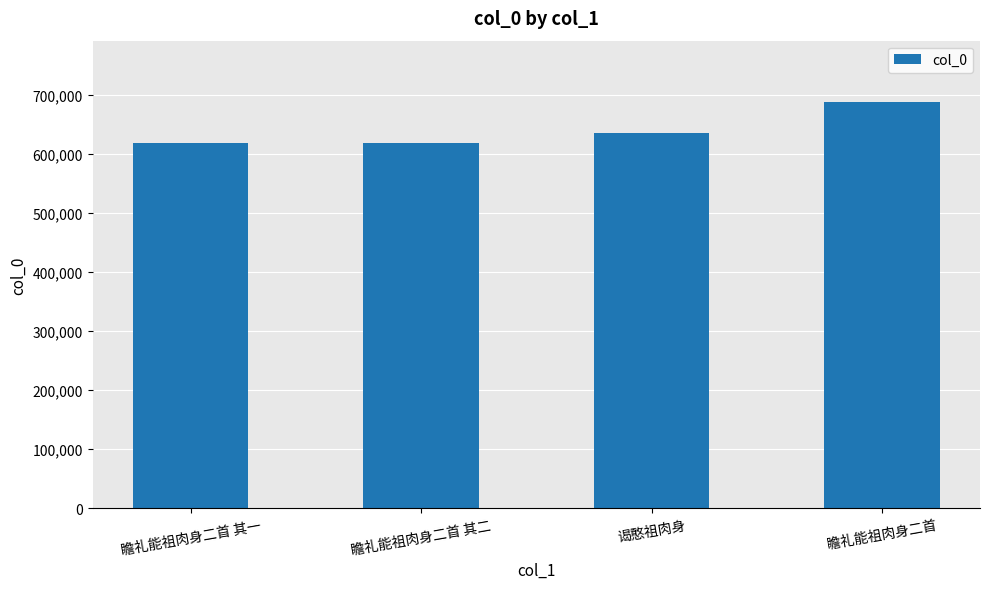

The chart shows a value of 896000 at 瞻礼能祖肉身二首 其一. True or false?

False